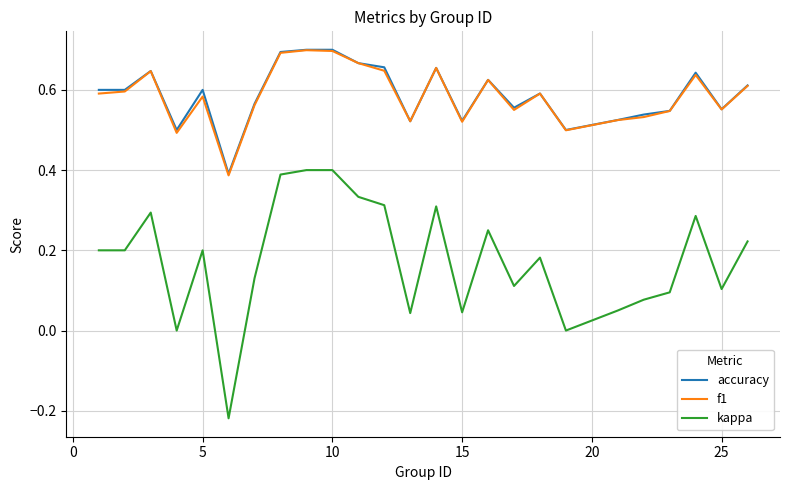

True or false: kappa and f1 cross at least once.

False